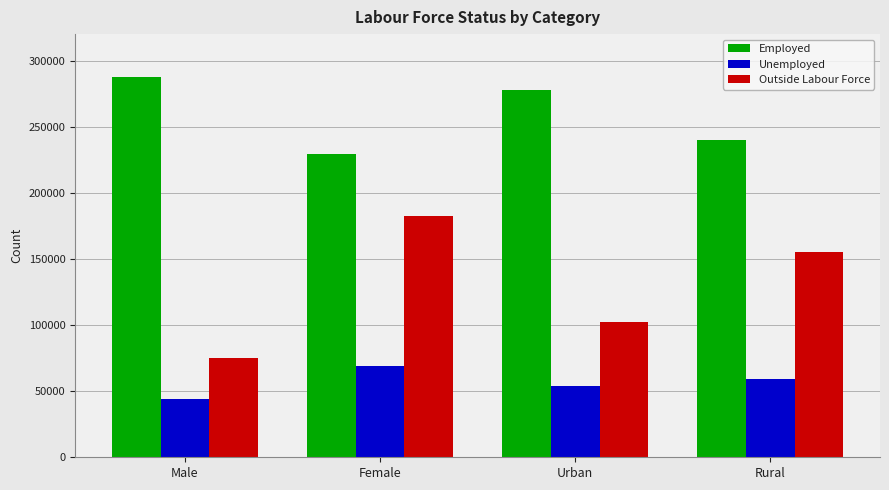

At how many categories does at least one series exceed 200950?

4